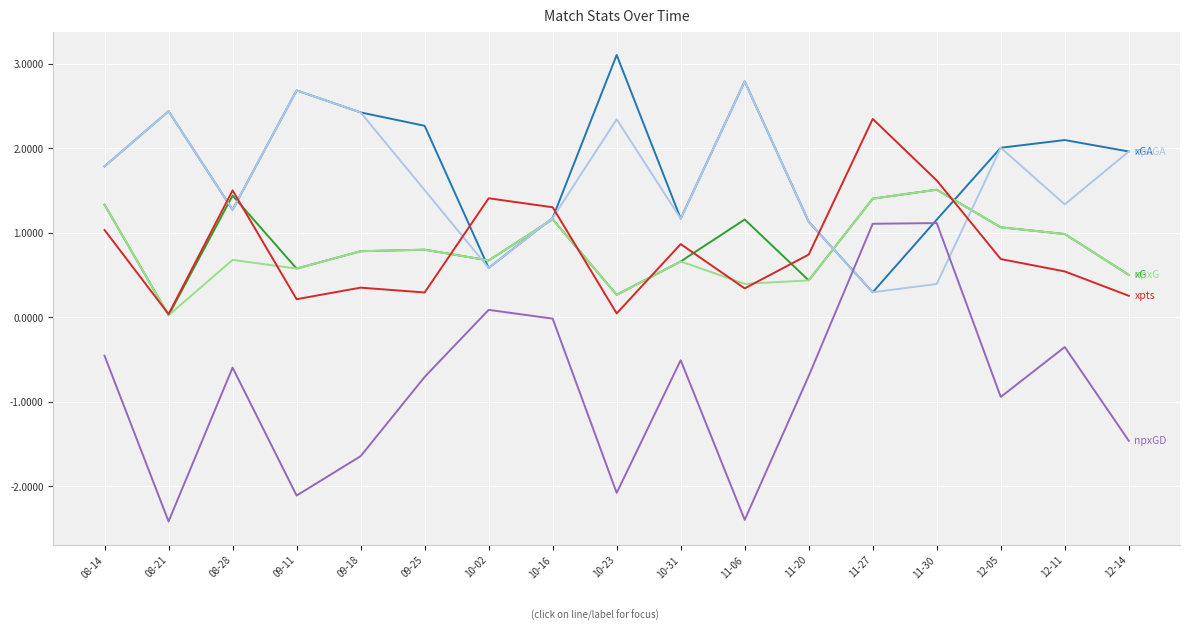

Does the chart display data point markers on the line(s)?

No